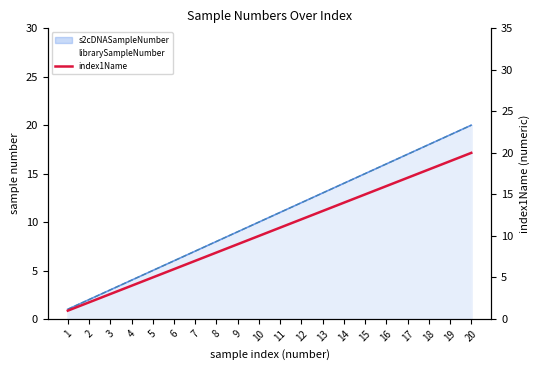

The value at 18 is 26. True or false?

False